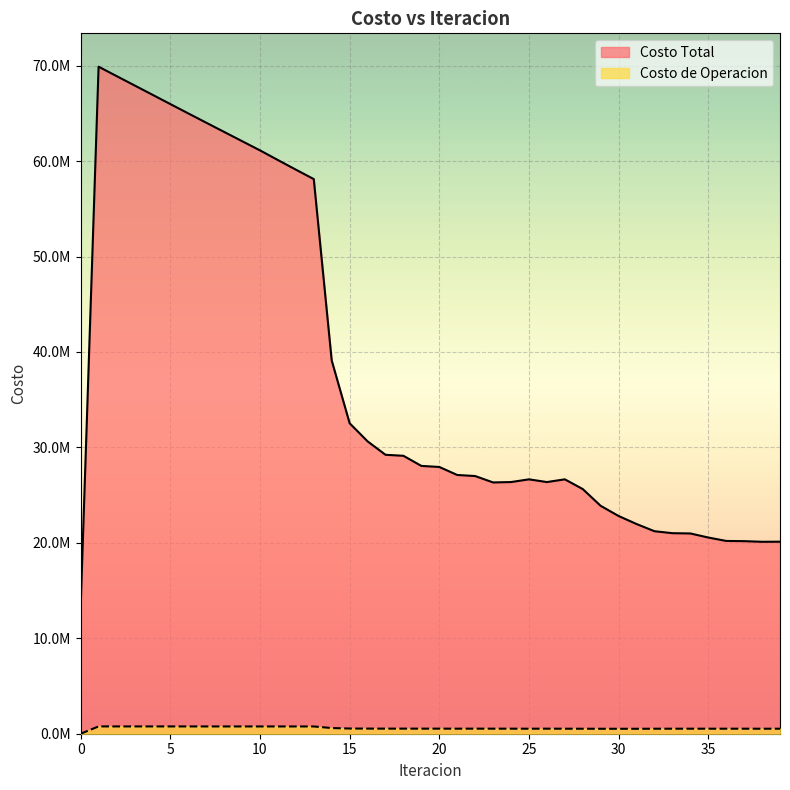

Is it true that Costo Total equals 26998269.3 at 22?

True